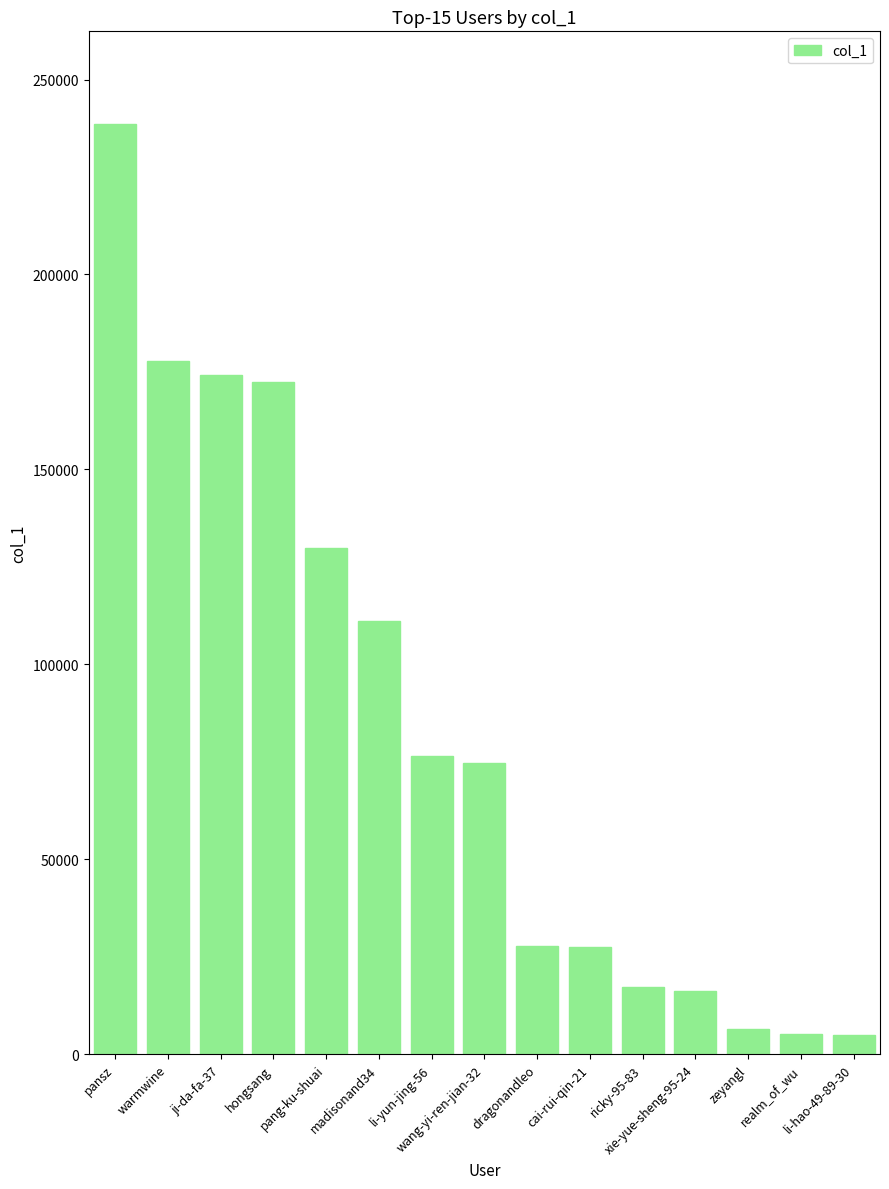

What is the difference between the values at pang-ku-shuai and wang-yi-ren-jian-32?

54976